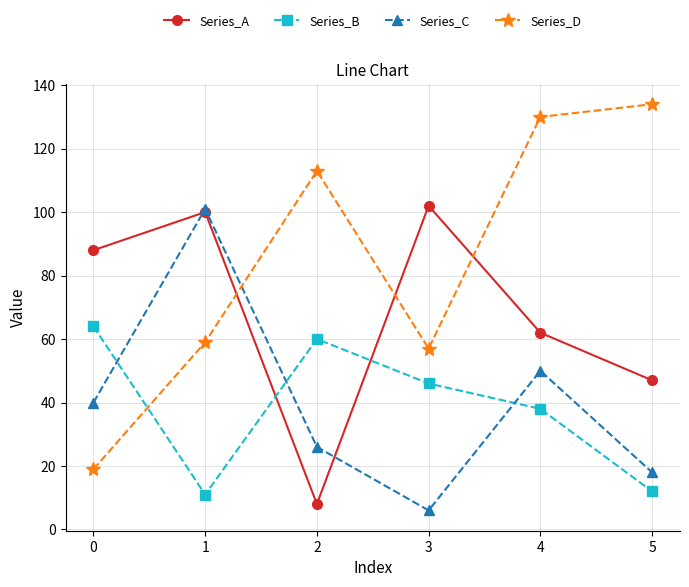

Count the number of data series in this chart.

4